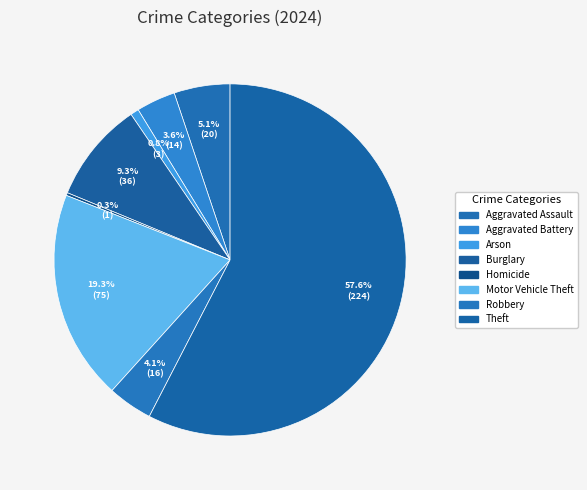

To the nearest percent, what is the difference between the largest and smallest slice percentages?

57%